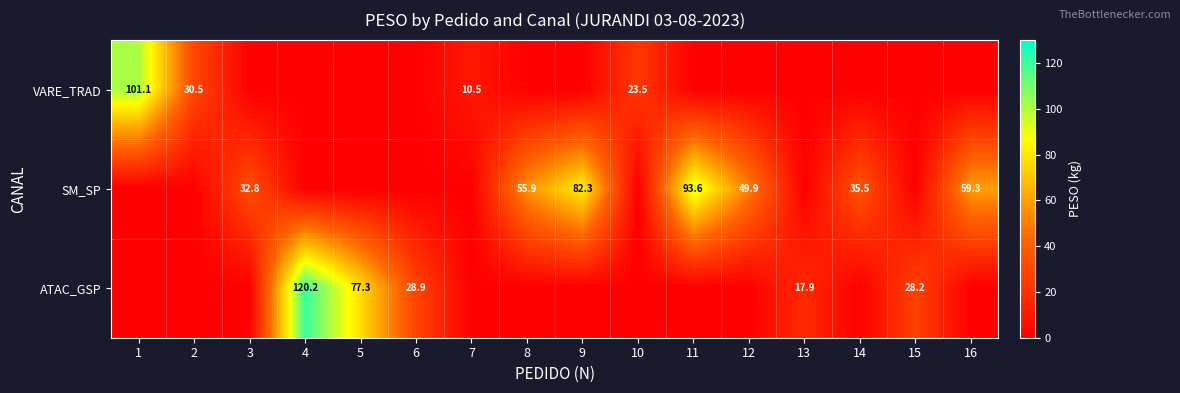

What is the sum of the ATAC_GSP values at 5 and 15?

105.5